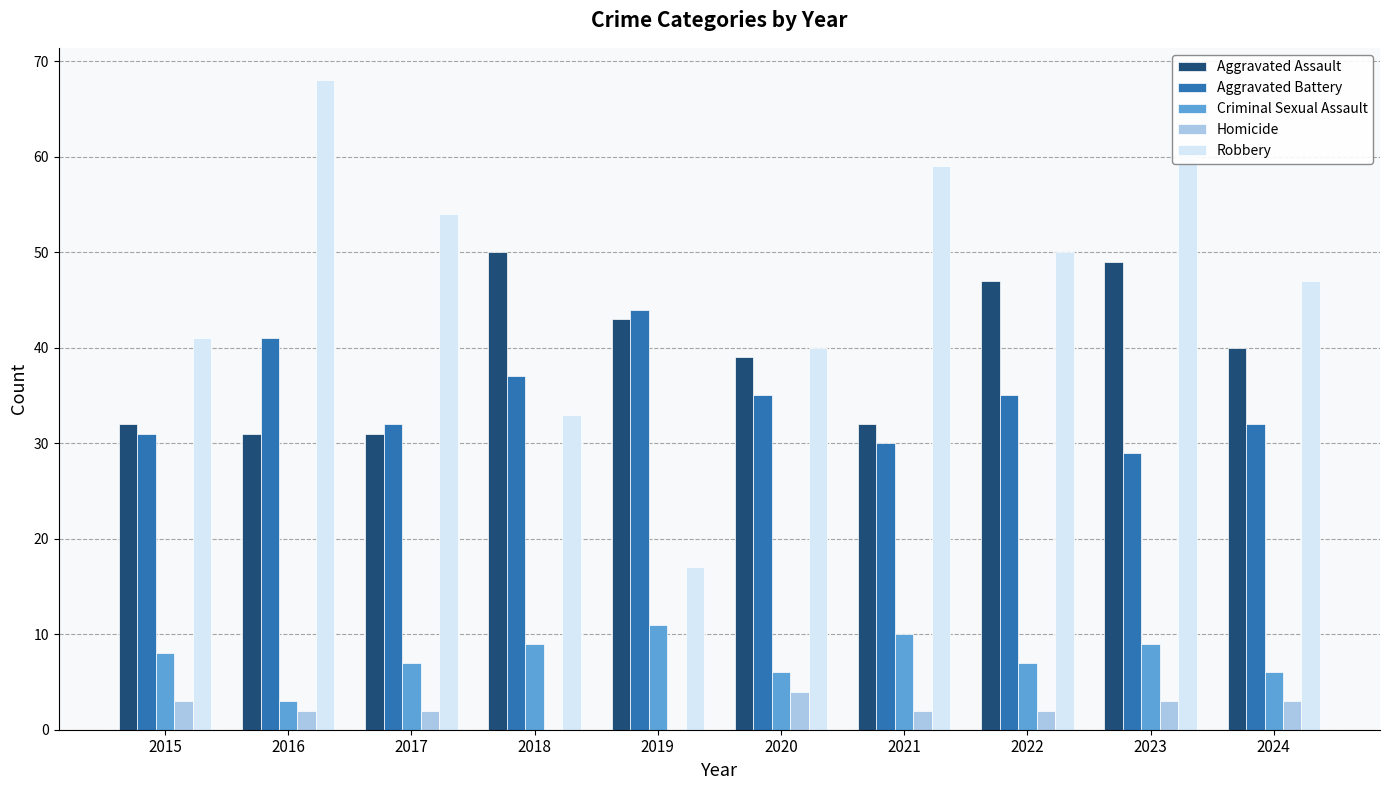

What is the sum of all Aggravated Battery values?

346